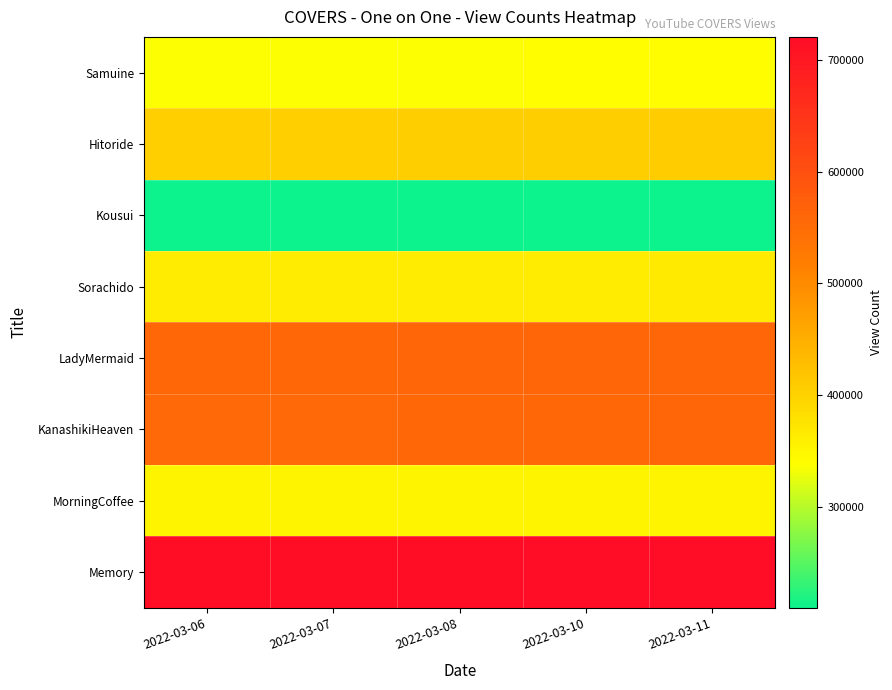

What is the minimum value shown in the chart?

209721